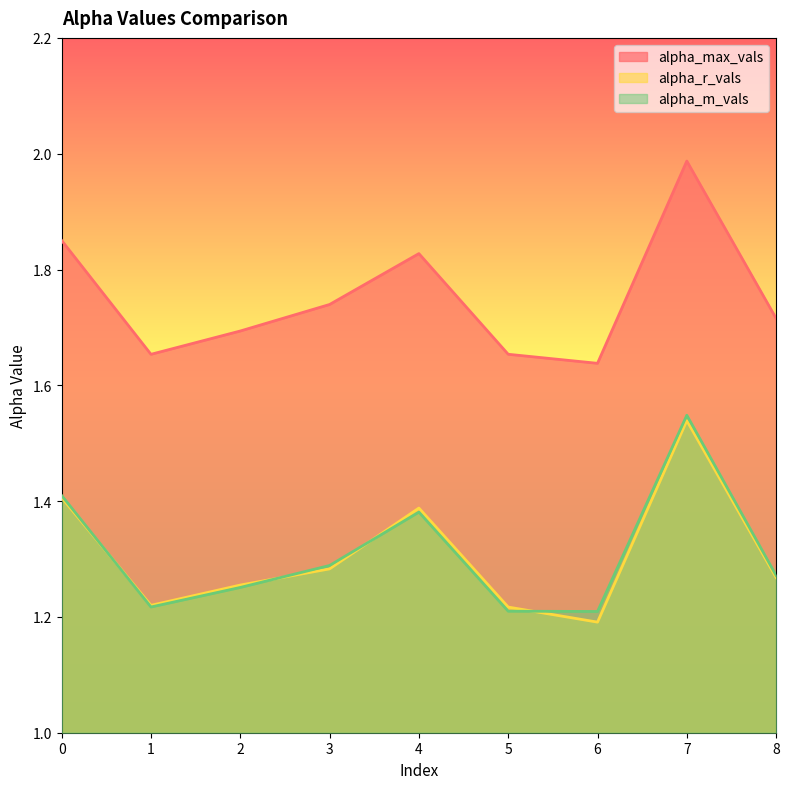

What is the difference between the highest and lowest values at 1?

0.4